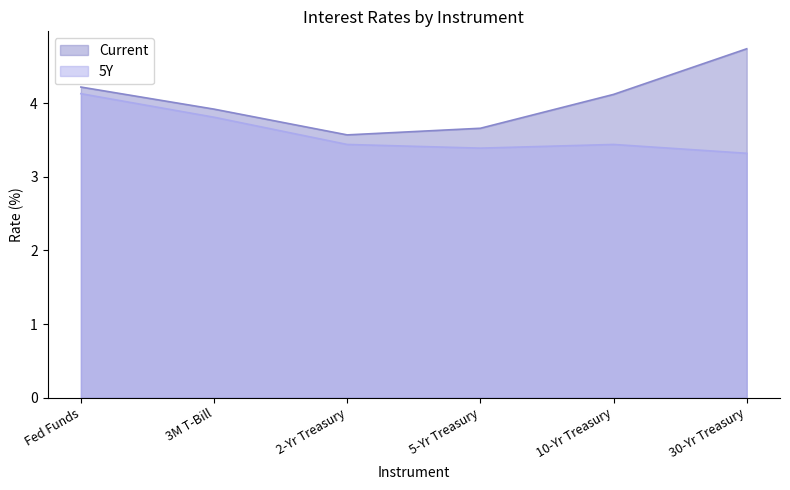

True or false: 5Y and Current intersect in this chart.

False